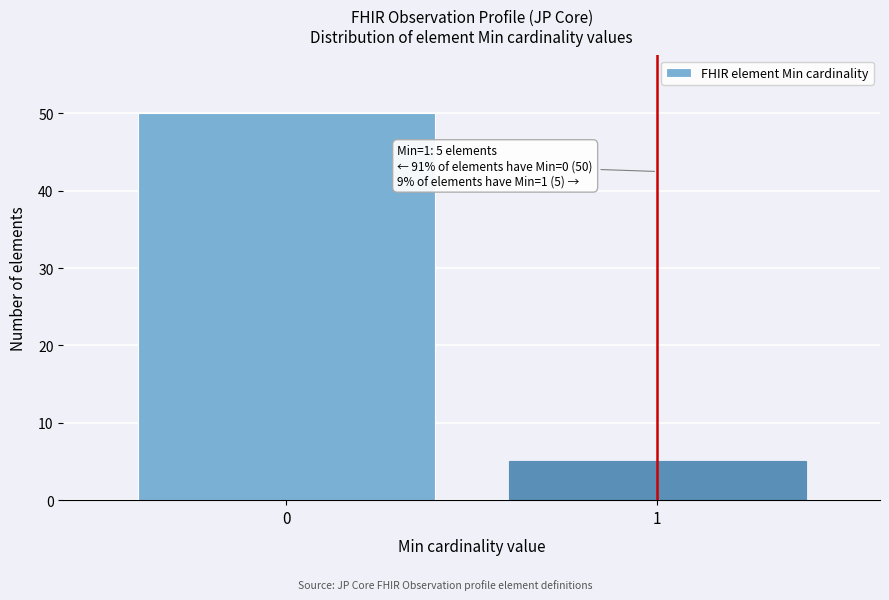

Reading left to right, transcribe all the data shown in this chart.

50	5